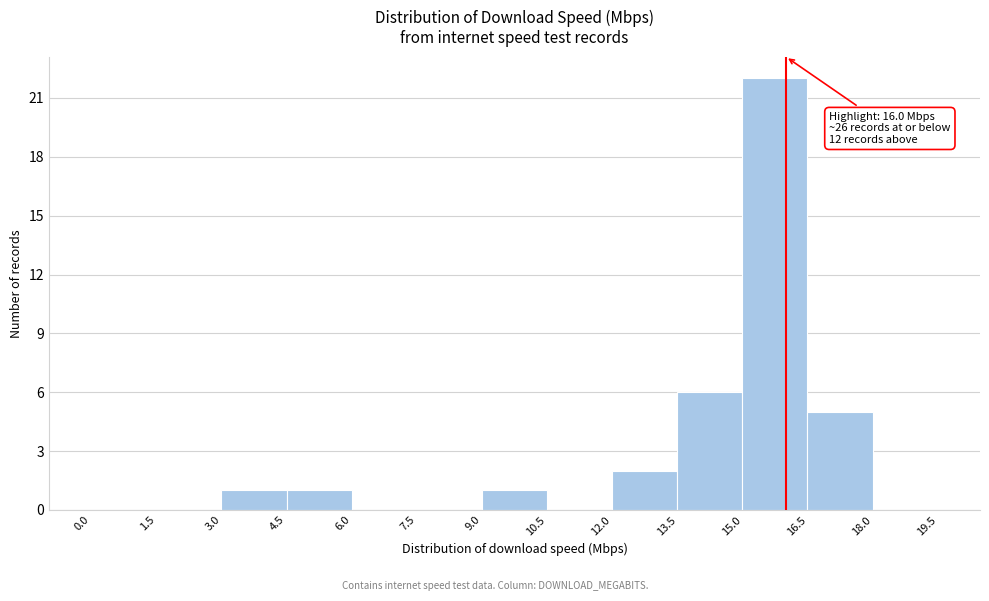

Which range on the x-axis has the tallest bar?

15.0 to 16.5